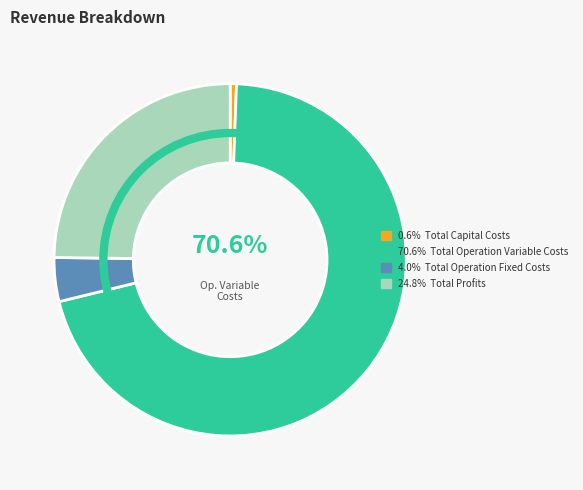

Rank the categories by value from lowest to highest.

Total Capital Costs, Total Operation Fixed Costs, Total Profits, Total Operation Variable Costs